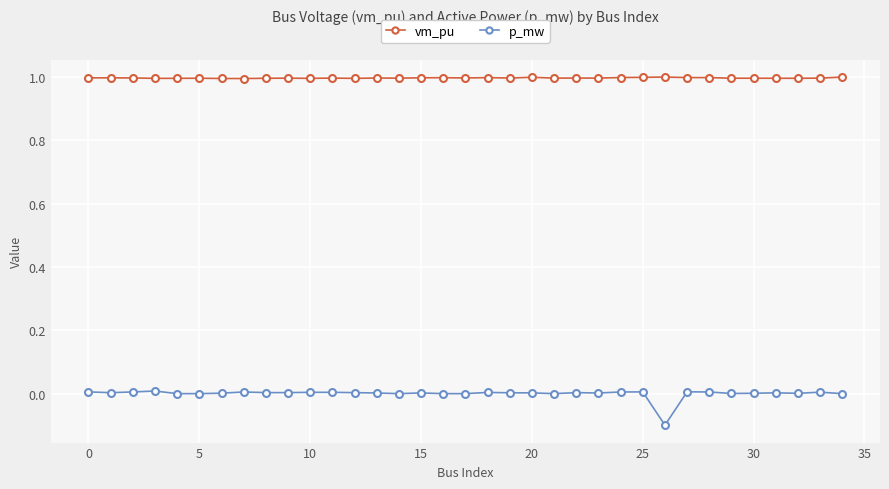

How many categories are shown in the chart?

35